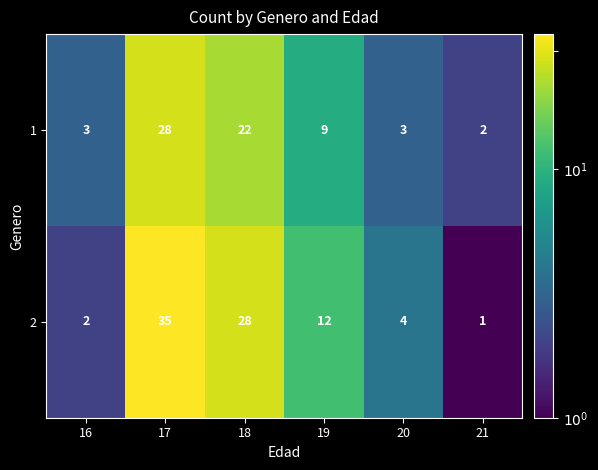

Where is 1 nearest to the value 15?

19